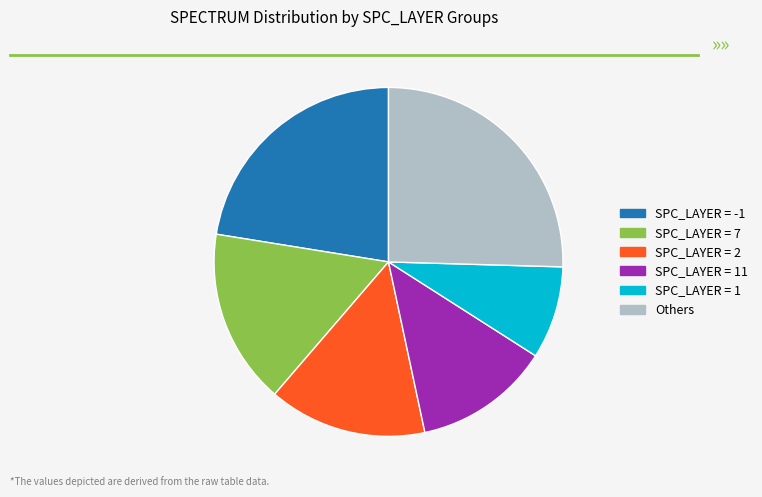

Between SPC_LAYER = 1 and SPC_LAYER = 11, which is larger?

SPC_LAYER = 11